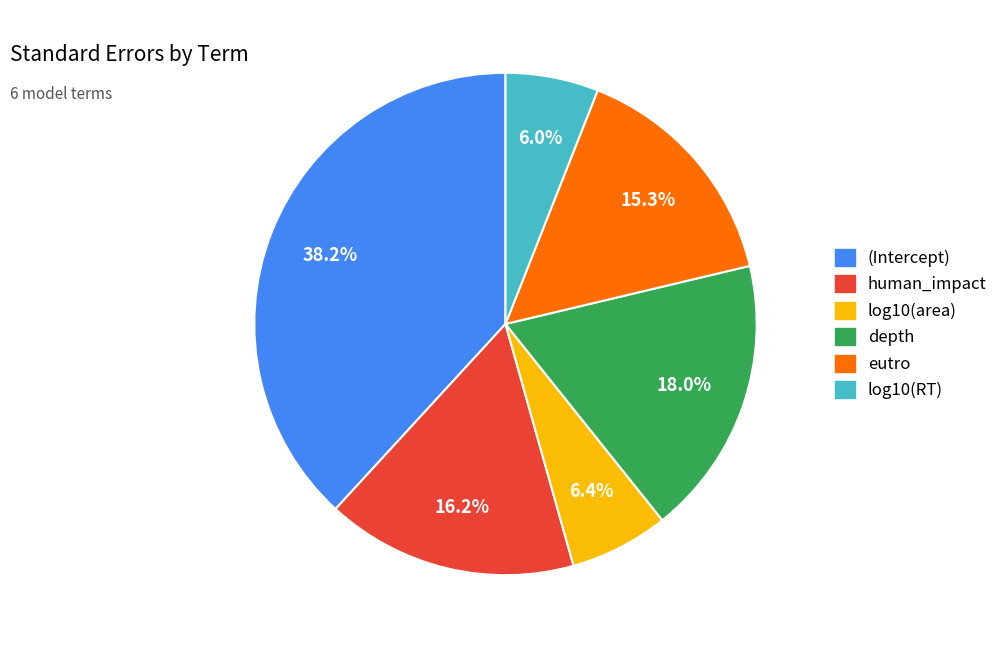

What percentage is the log10(RT) slice, to the nearest percent?

6%